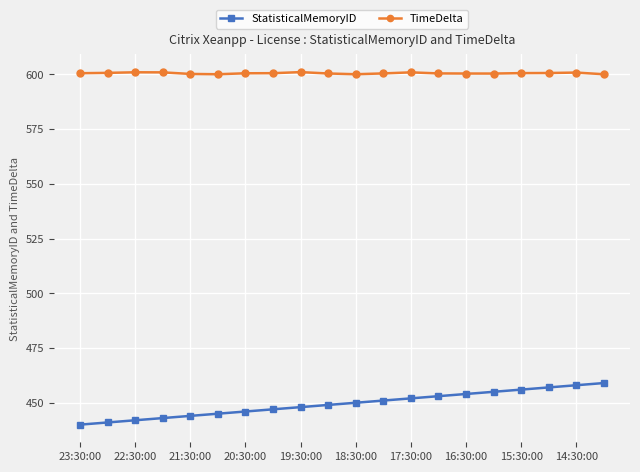

At how many categories does at least one series exceed 584?

20